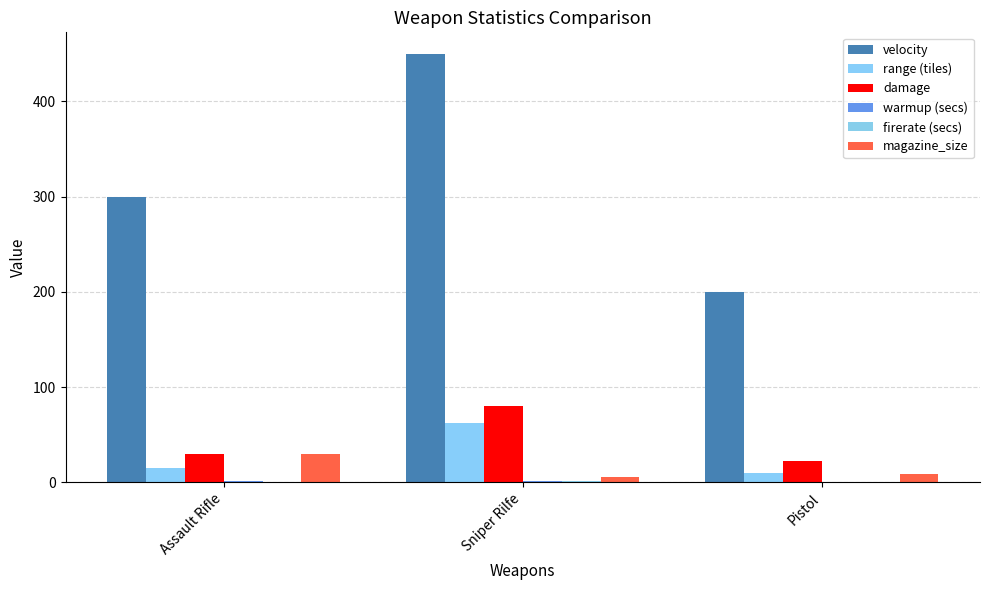

Rank the series at Pistol from lowest to highest value.

firerate (secs), warmup (secs), magazine_size, range (tiles), damage, velocity